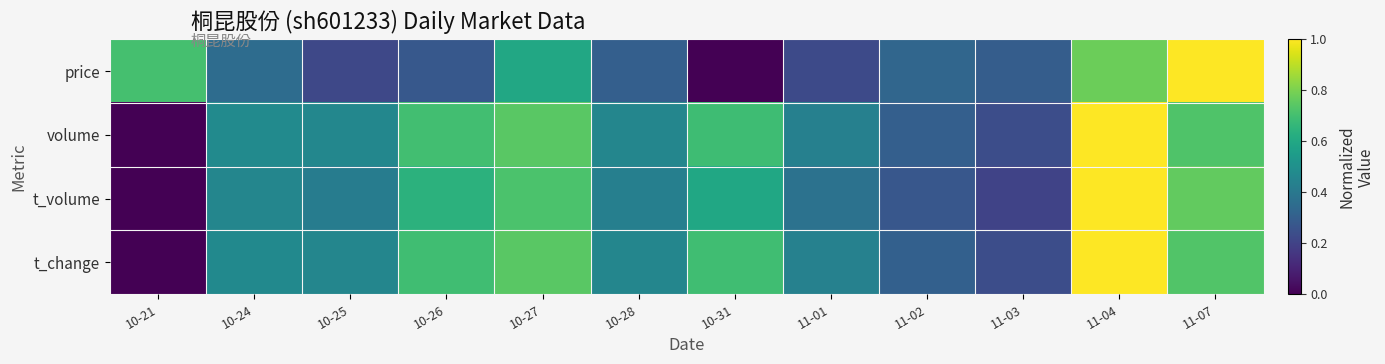

Reading right to left, list all the values displayed in this chart.

price: 11-07=1.0	11-04=0.8	11-03=0.3	11-02=0.3	11-01=0.2	10-31=0.0	10-28=0.3	10-27=0.6	10-26=0.3	10-25=0.2	10-24=0.4	10-21=0.7
volume: 11-07=0.7	11-04=1.0	11-03=0.2	11-02=0.3	11-01=0.4	10-31=0.7	10-28=0.5	10-27=0.7	10-26=0.7	10-25=0.5	10-24=0.5	10-21=0.0
t_volume: 11-07=0.8	11-04=1.0	11-03=0.2	11-02=0.3	11-01=0.4	10-31=0.6	10-28=0.4	10-27=0.7	10-26=0.6	10-25=0.4	10-24=0.5	10-21=0.0
t_change: 11-07=0.7	11-04=1.0	11-03=0.2	11-02=0.3	11-01=0.4	10-31=0.7	10-28=0.5	10-27=0.7	10-26=0.7	10-25=0.5	10-24=0.5	10-21=0.0